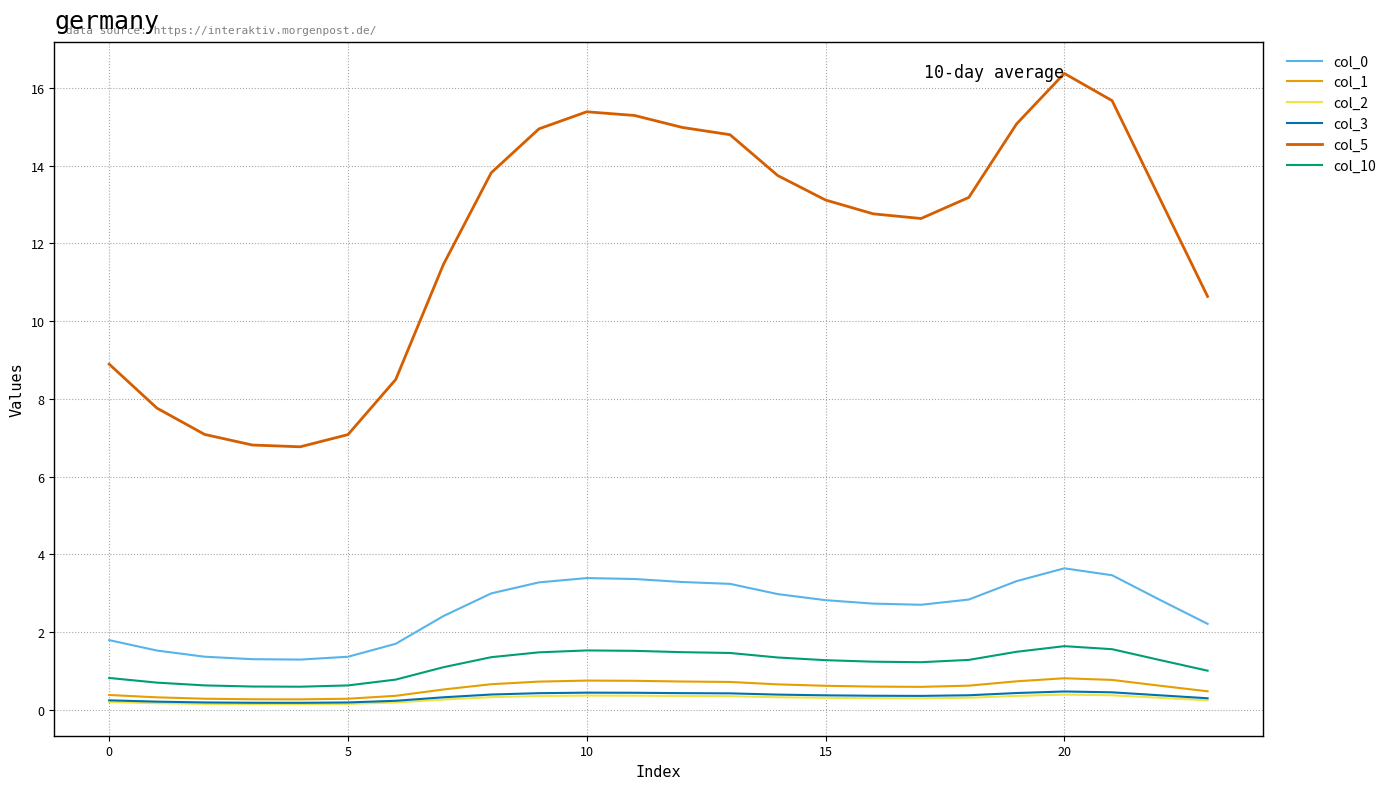

What is the maximum value for col_10?

1.6